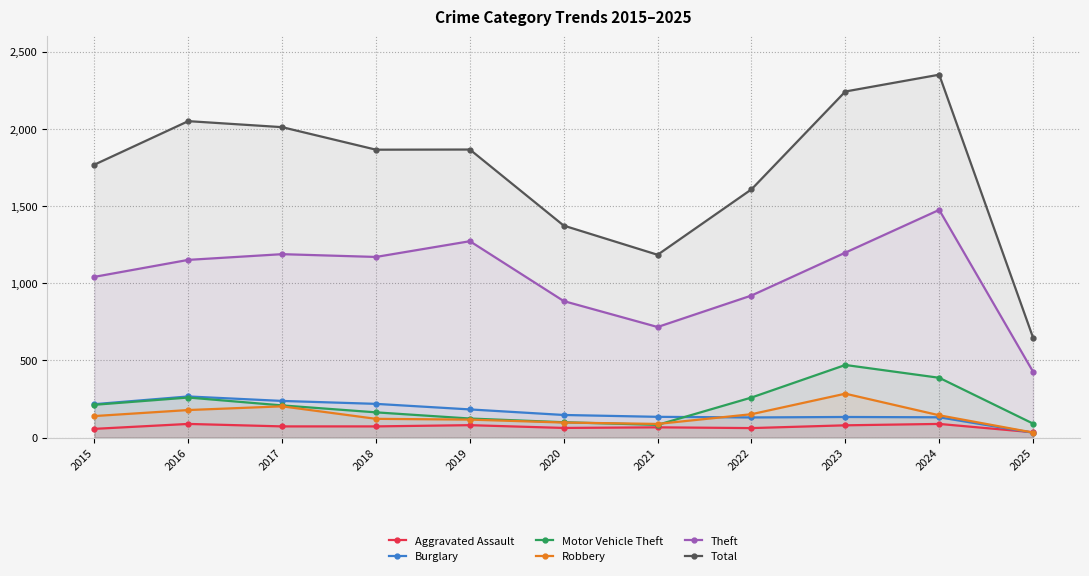

At which label is Robbery closest to 158?

2022